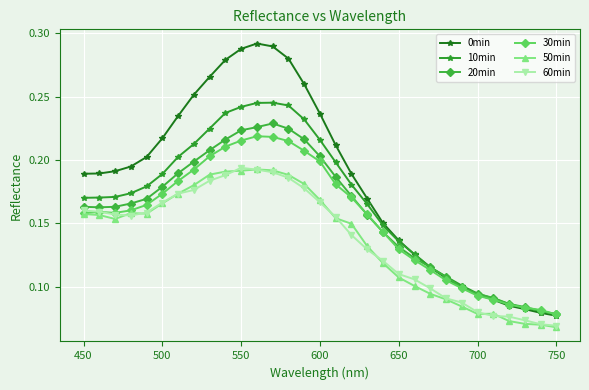

True or false: 10min has more than 0 points higher than both neighbors.

True